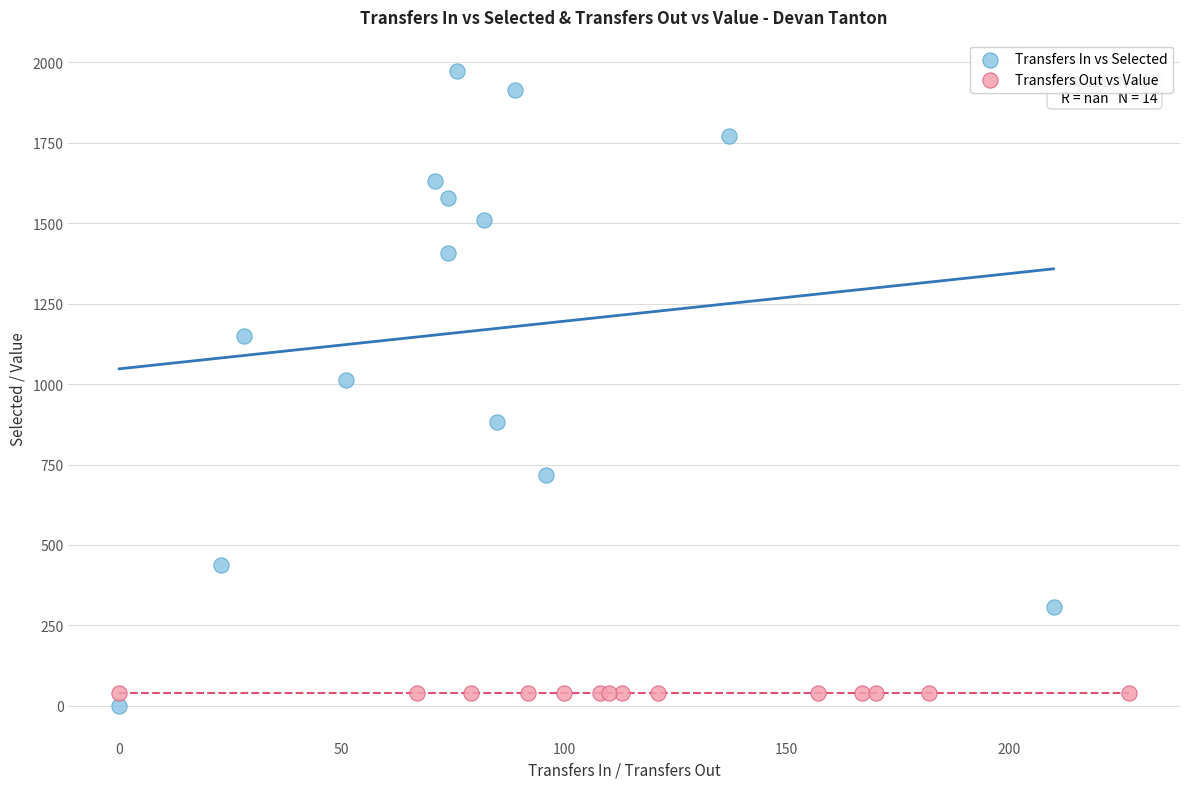

Which series reaches the maximum Y coordinate?

Transfers In vs Selected